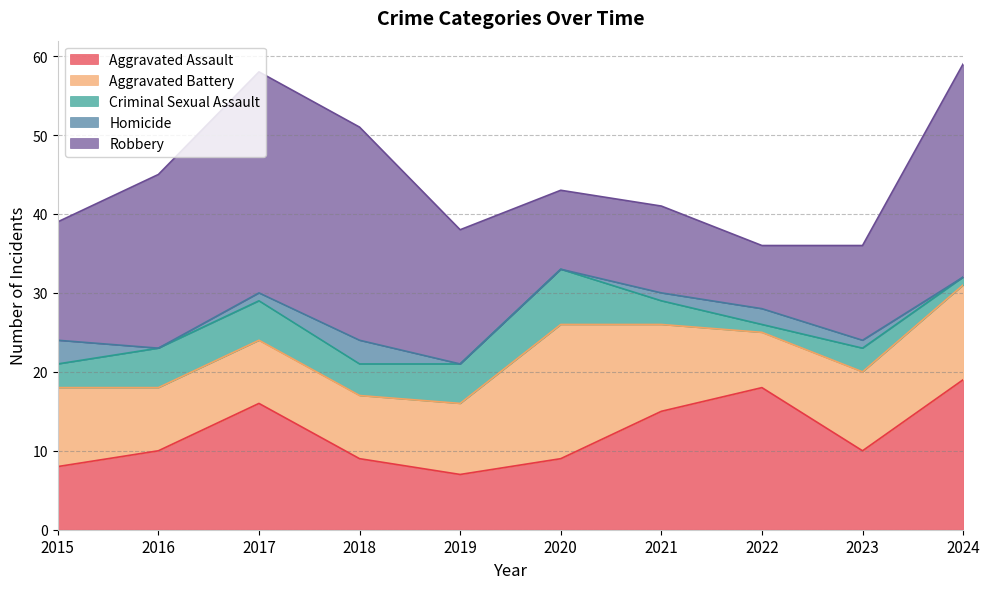

List the labels in order of Aggravated Battery value, largest first.

2020, 2024, 2021, 2015, 2023, 2019, 2016, 2017, 2018, 2022